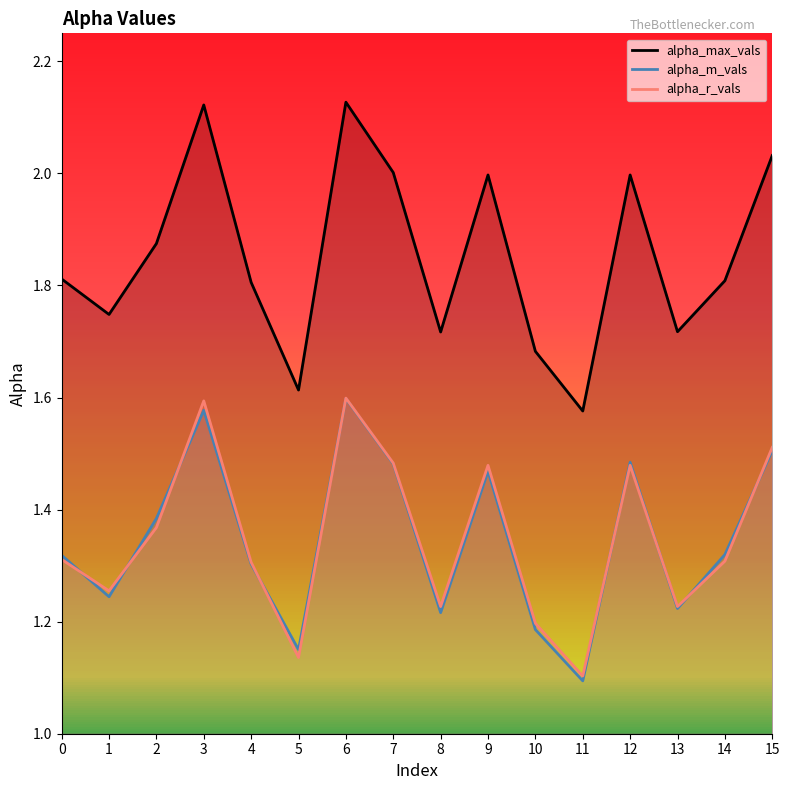

The alpha_m_vals series shows 1.8 at 11. True or false?

False